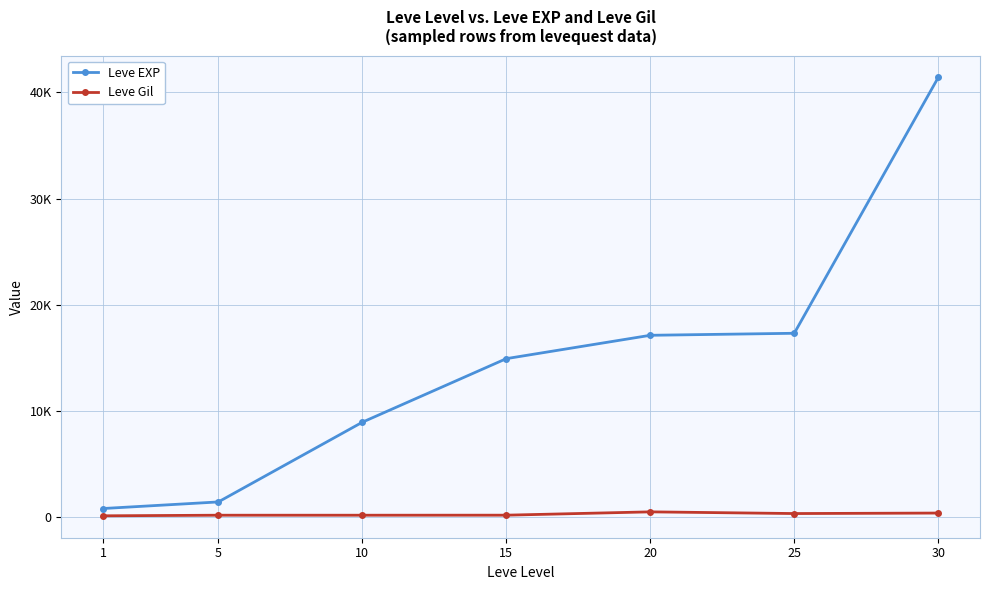

Which series has the largest total across all categories?

Leve EXP